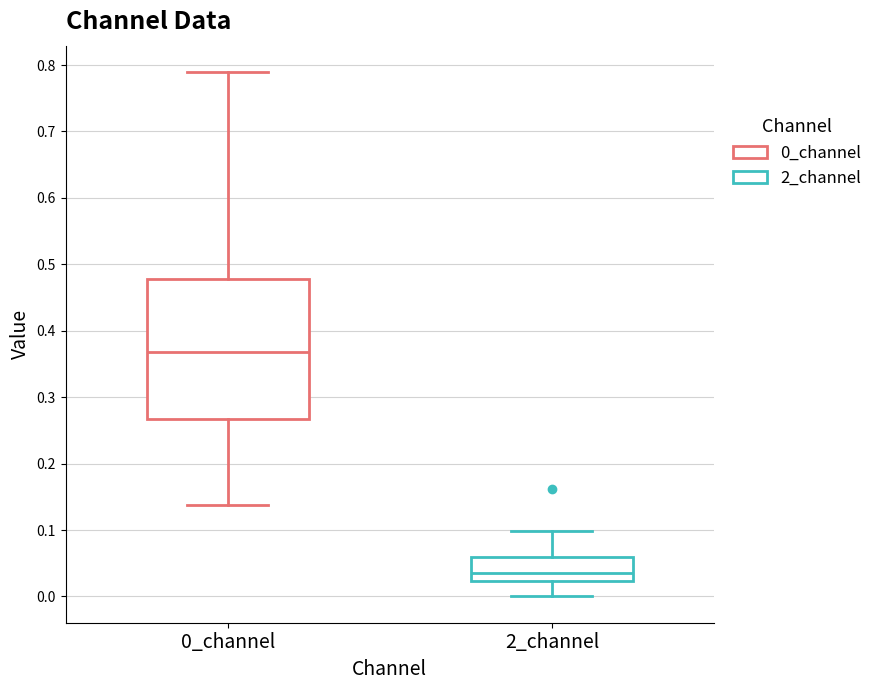

Where does the median line of the box for 0_channel sit on the y-axis? The values are not printed on the chart, so give them approximately, as read against the axis.

0.37